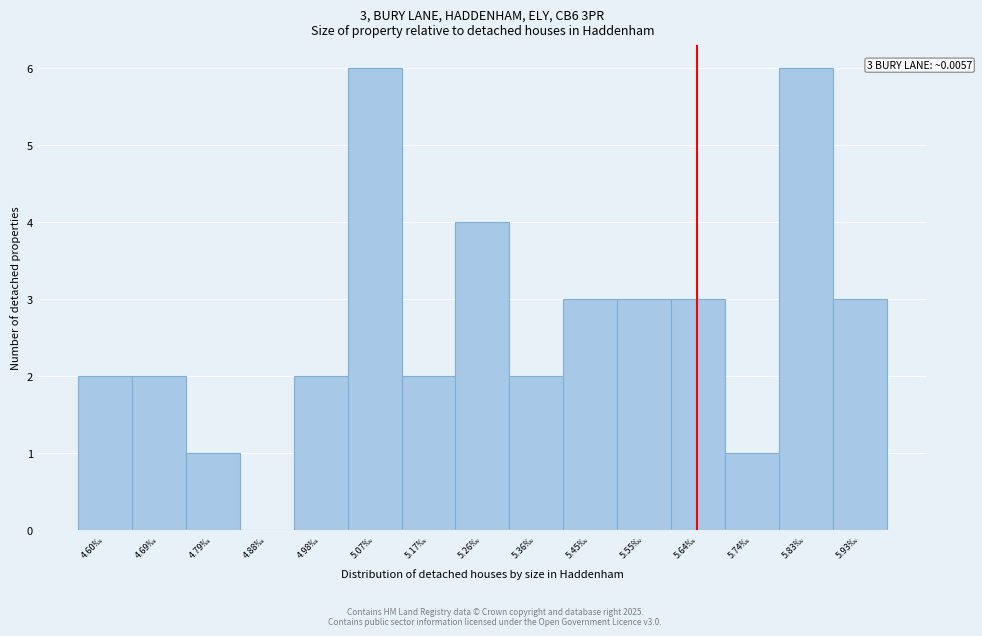

Reading right to left, transcribe all the data shown in this chart.

5.93‰=3	5.83‰=6	5.74‰=1	5.64‰=3	5.55‰=3	5.45‰=3	5.36‰=2	5.26‰=4	5.17‰=2	5.07‰=6	4.98‰=2	4.88‰=0	4.79‰=1	4.69‰=2	4.60‰=2